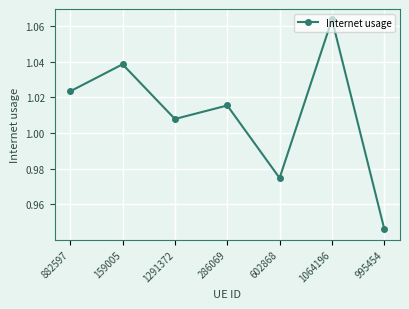

Which label corresponds to the largest value in the chart?

1064196